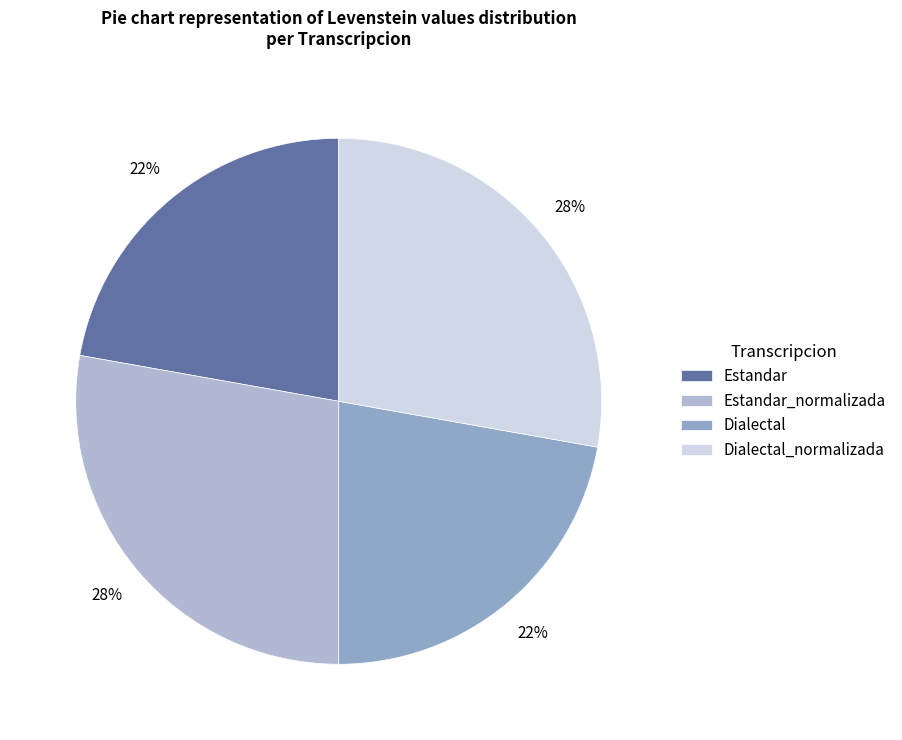

To the nearest percent, what percentage of the pie is Estandar_normalizada?

28%